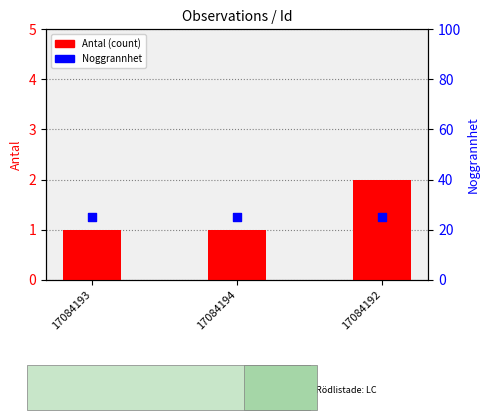

What are all the series names shown in the legend?

Antal (count), Noggrannhet